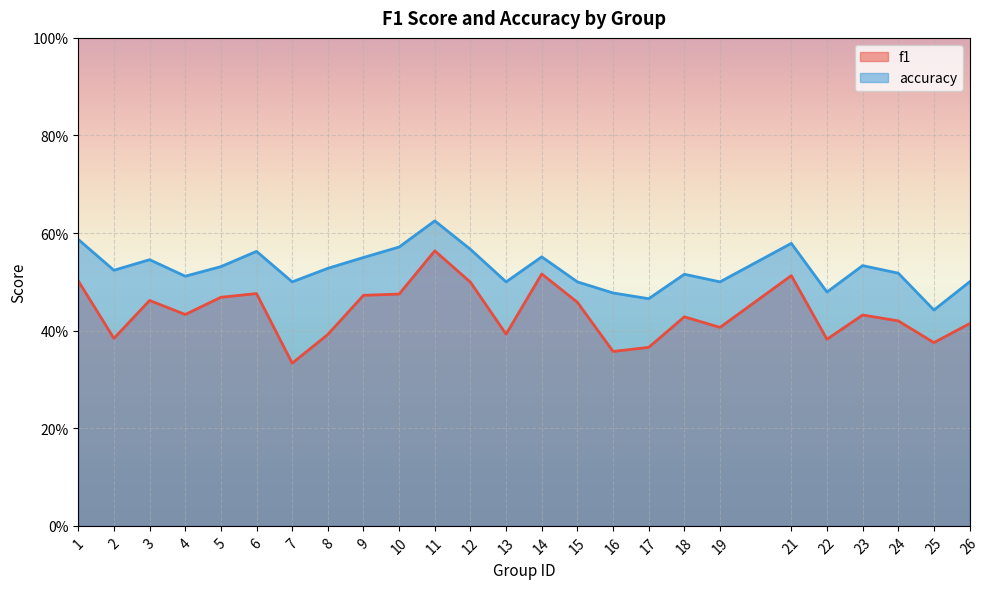

The accuracy series shows 0.6 at 1. True or false?

True